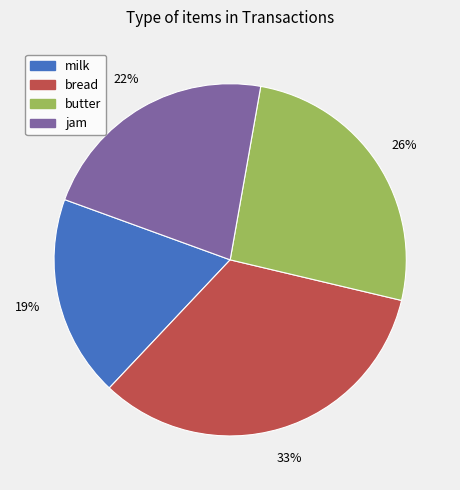

How many slices are in this pie chart?

4